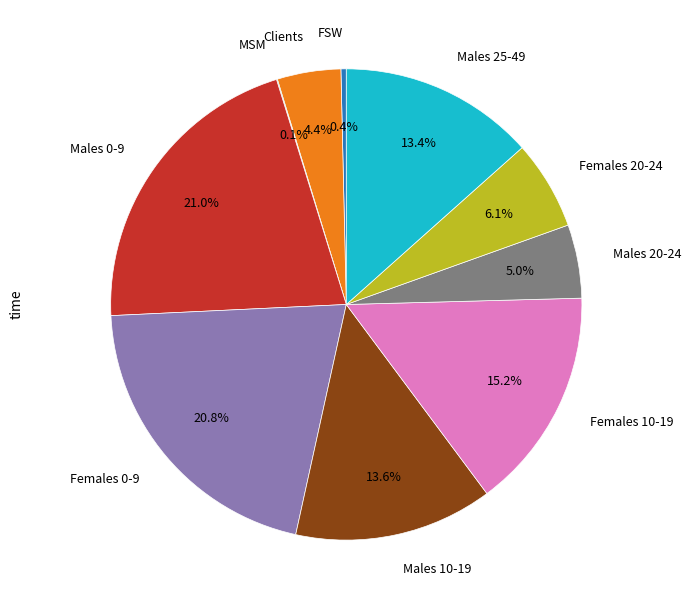

Is there a majority slice in this chart?

No